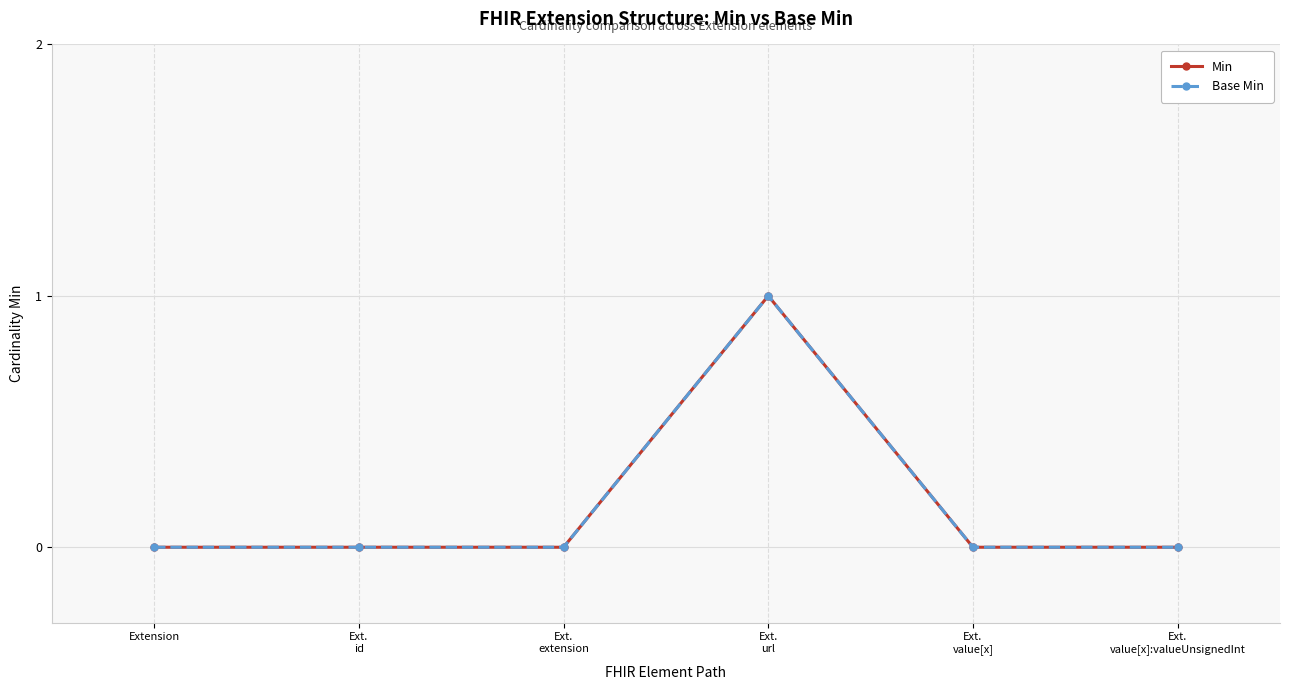

Is this an area chart (filled region under the line)?

No